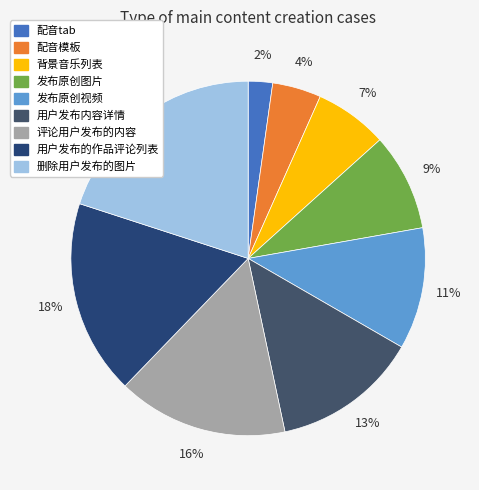

Does any single category account for the majority?

No